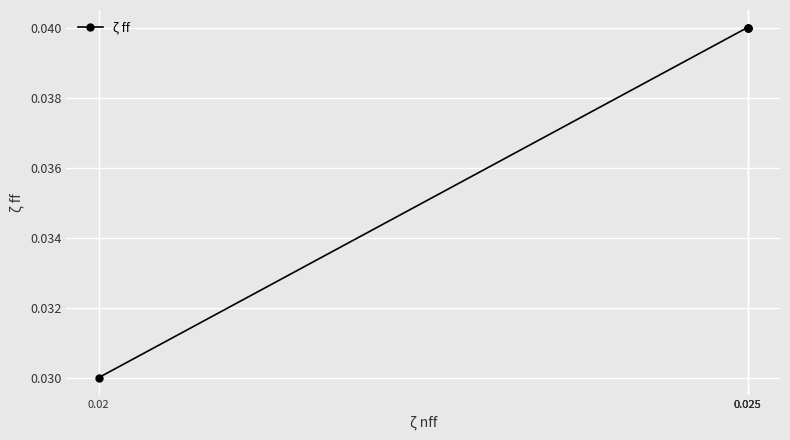

List the labels in order of value, largest first.

0.025, 0.025, 0.025, 0.02